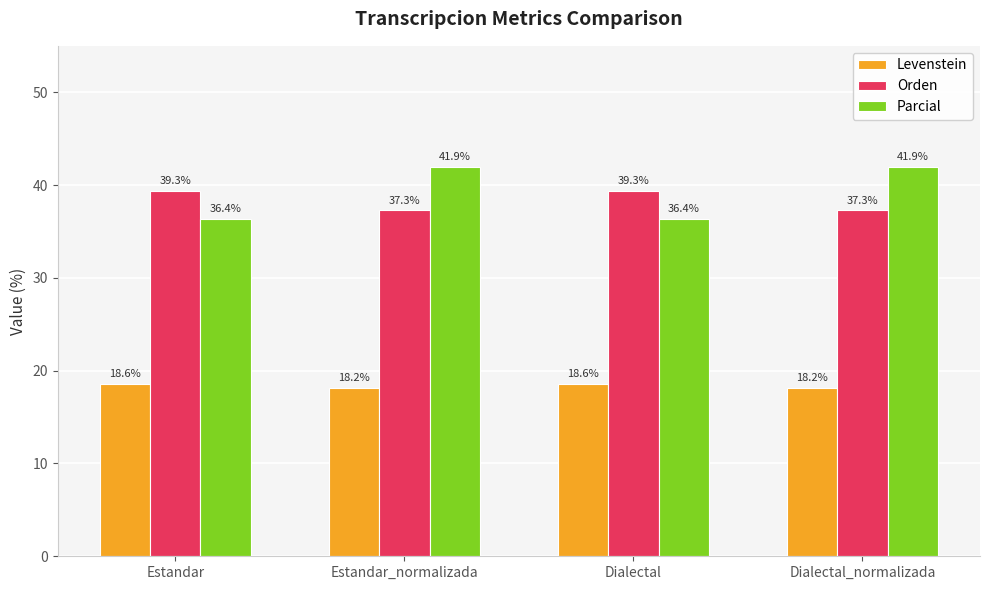

Which series has the widest spread of values?

Parcial